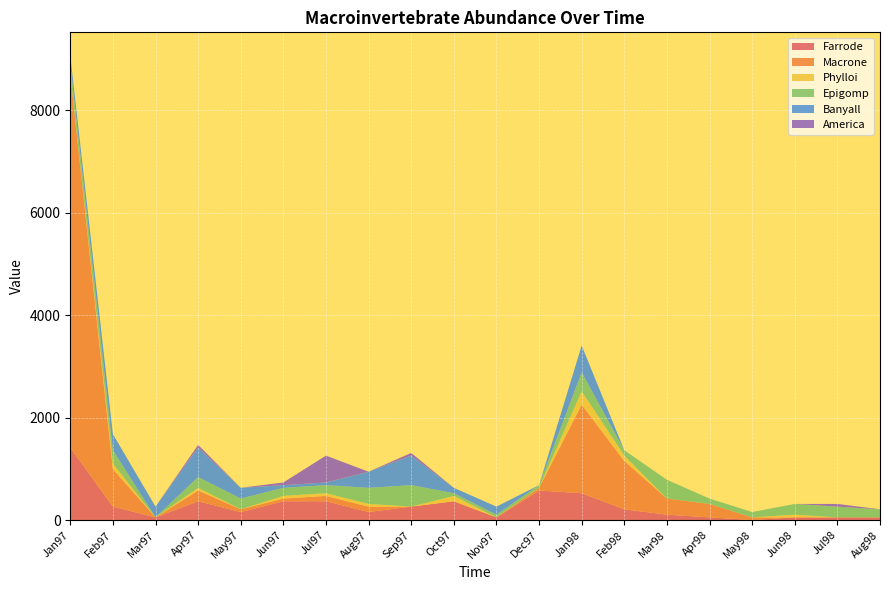

Reading left to right, transcribe all the data shown in this chart.

Farrode: 1414.8	262.0	52.4	366.8	157.2	366.8	366.8	157.2	262.0	366.8	52.4	576.4	524.0	209.6	104.8	52.4	0.0	52.4	52.4	52.4
Macrone: 7283.6	733.6	0.0	209.6	52.4	52.4	104.8	104.8	0.0	0.0	0.0	52.4	1729.2	943.2	314.4	262.0	52.4	0.0	0.0	0.0
Phylloi: 0.0	104.8	0.0	52.4	0.0	52.4	52.4	52.4	0.0	104.8	0.0	0.0	262.0	104.8	0.0	0.0	0.0	52.4	0.0	0.0
Epigomp: 209.6	262.0	0.0	209.6	209.6	157.2	157.2	314.4	419.2	52.4	52.4	52.4	366.8	104.8	366.8	104.8	104.8	209.6	209.6	157.2
Banyall: 157.2	314.4	209.6	576.4	209.6	52.4	52.4	314.4	576.4	104.8	157.2	0.0	524.0	0.0	0.0	0.0	0.0	0.0	0.0	0.0
America: 0.0	0.0	0.0	52.4	0.0	52.4	524.0	0.0	52.4	0.0	0.0	0.0	0.0	0.0	0.0	0.0	0.0	0.0	52.4	0.0